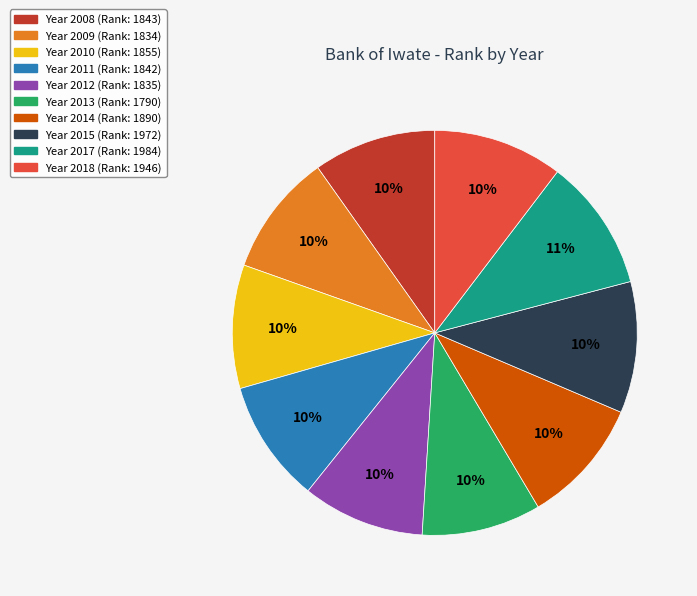

Is there a majority slice in this chart?

No